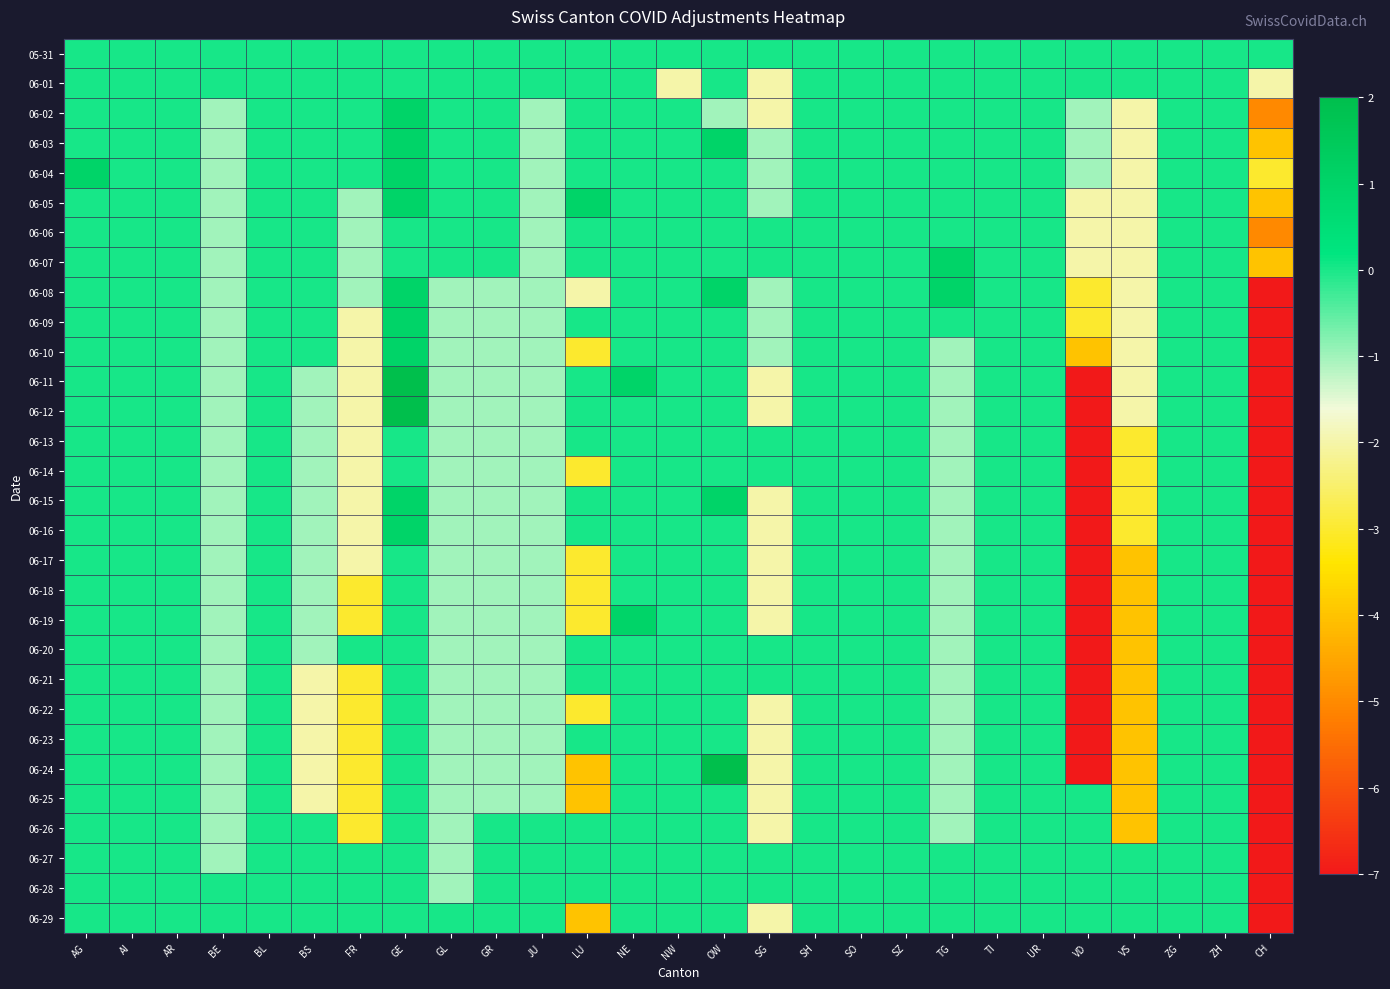

Which label corresponds to the largest value in the chart?

GE